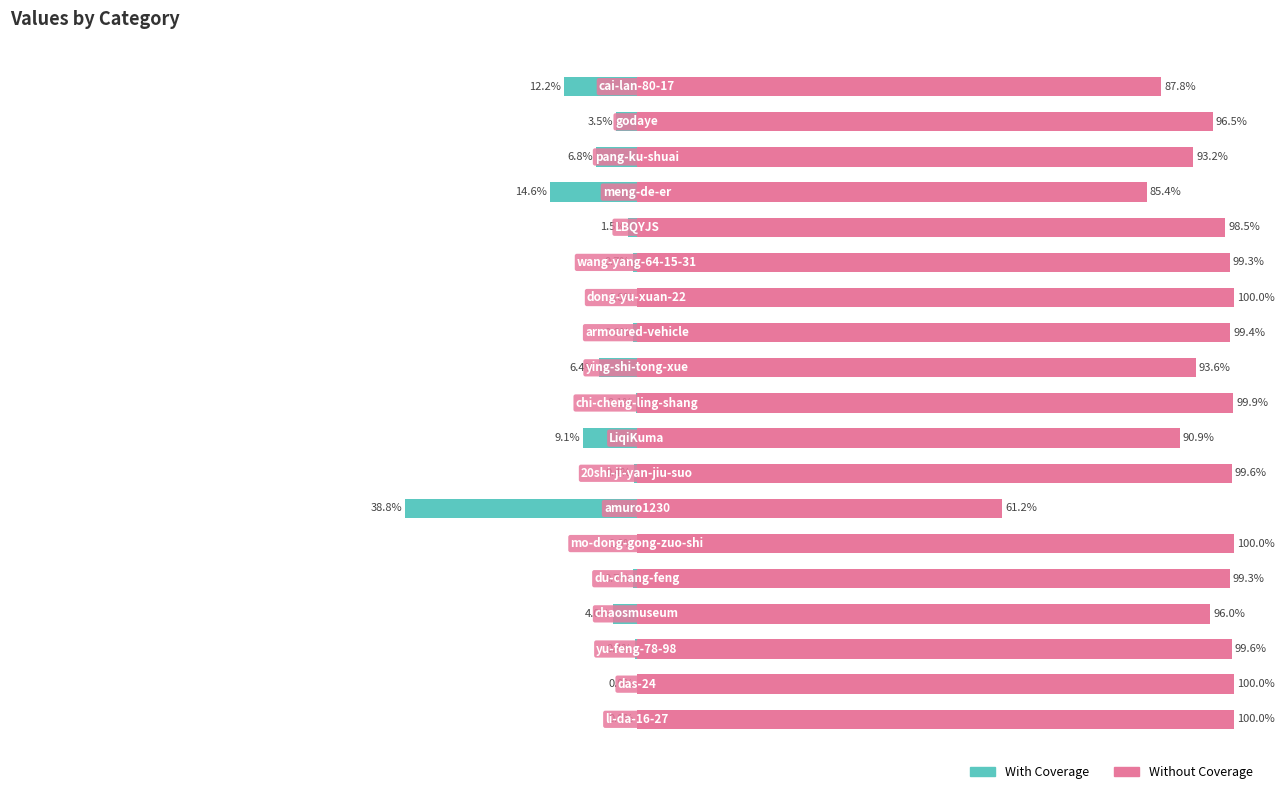

Rank the series by their average value, from lowest to highest.

With Coverage, Without Coverage